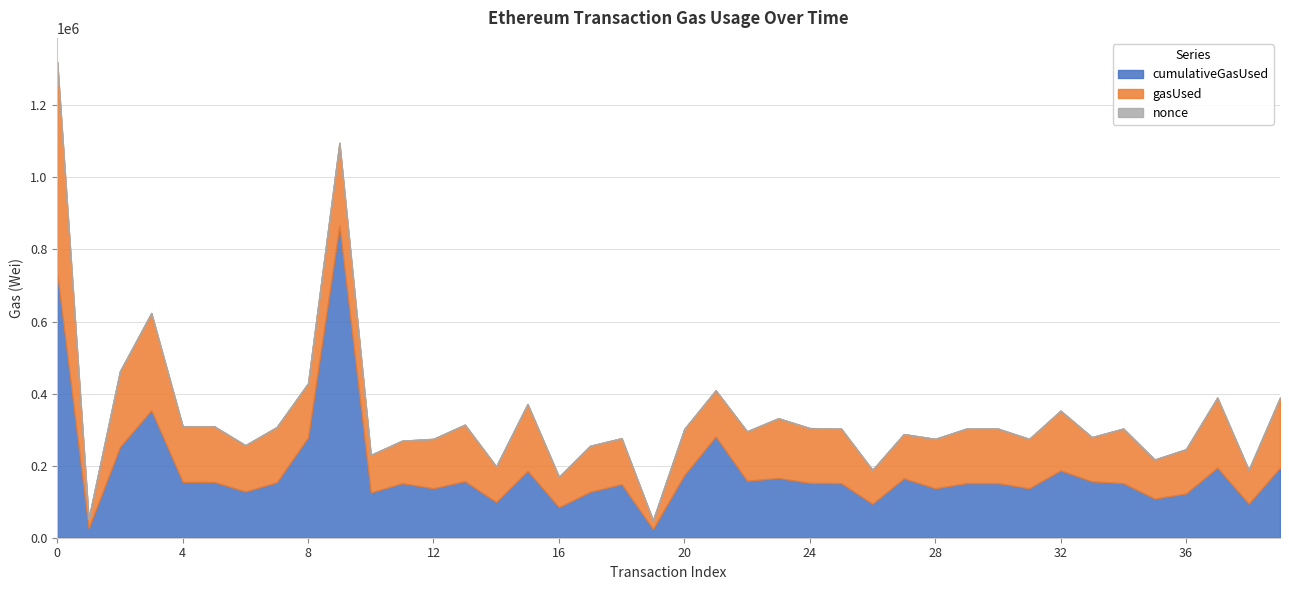

What is the value of the gasUsed point at the 39th from the left?

94156